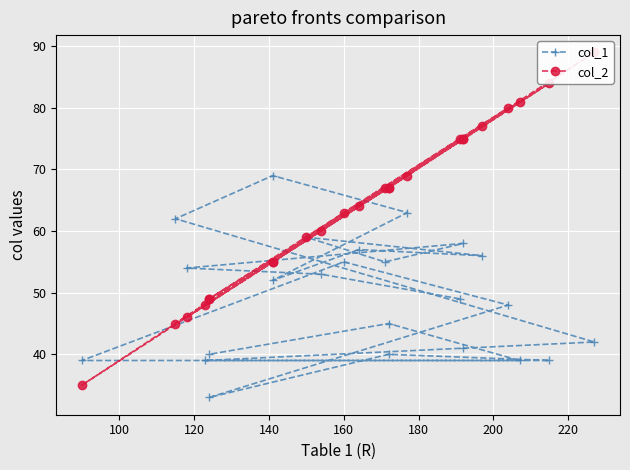

What is the average value of the col_2 series?

64